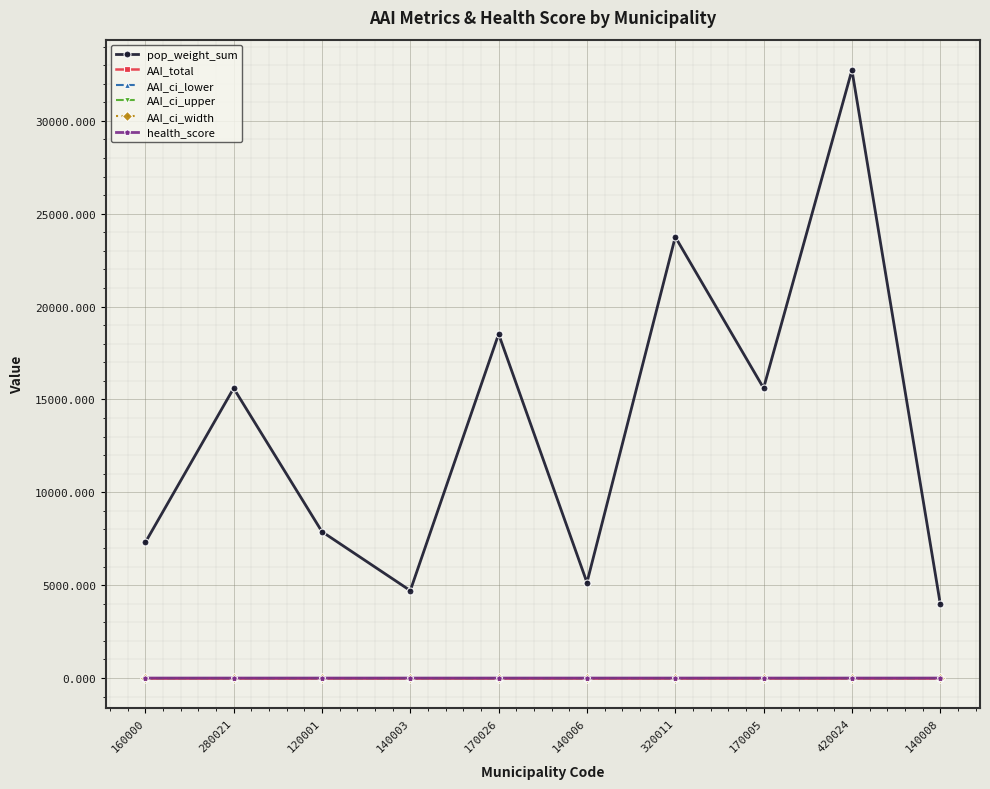

True or false: AAI_ci_lower and AAI_total intersect in this chart.

False